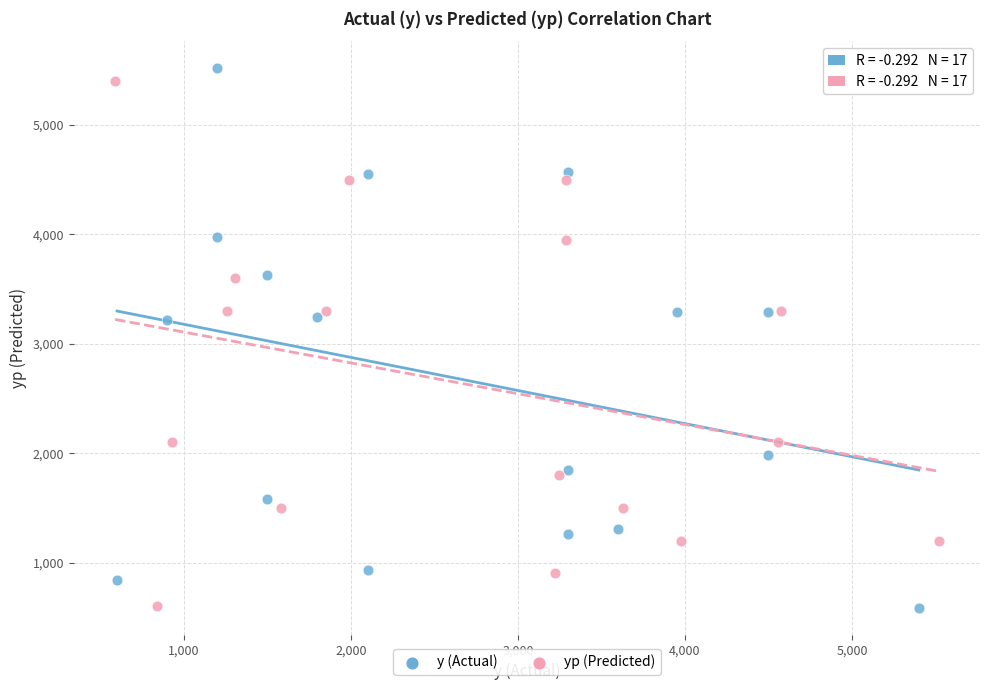

Which series reaches the maximum Y coordinate?

y (Actual)